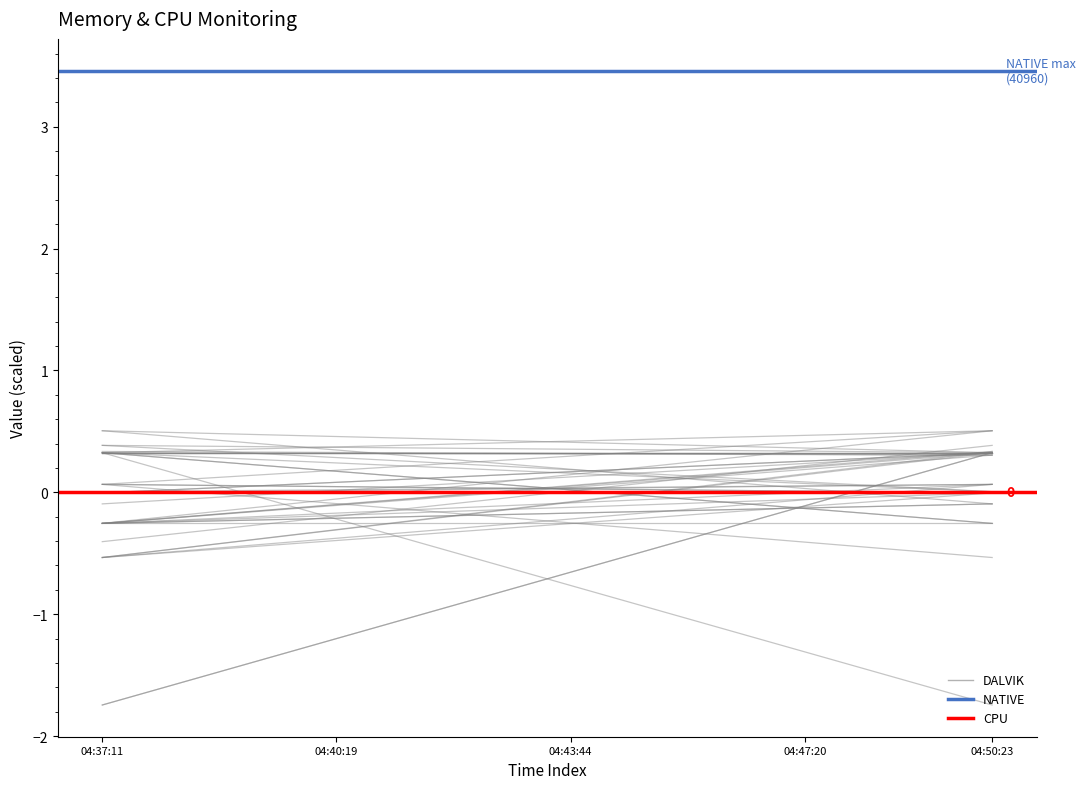

What is the total value across all series at 04:37:11?

3.2